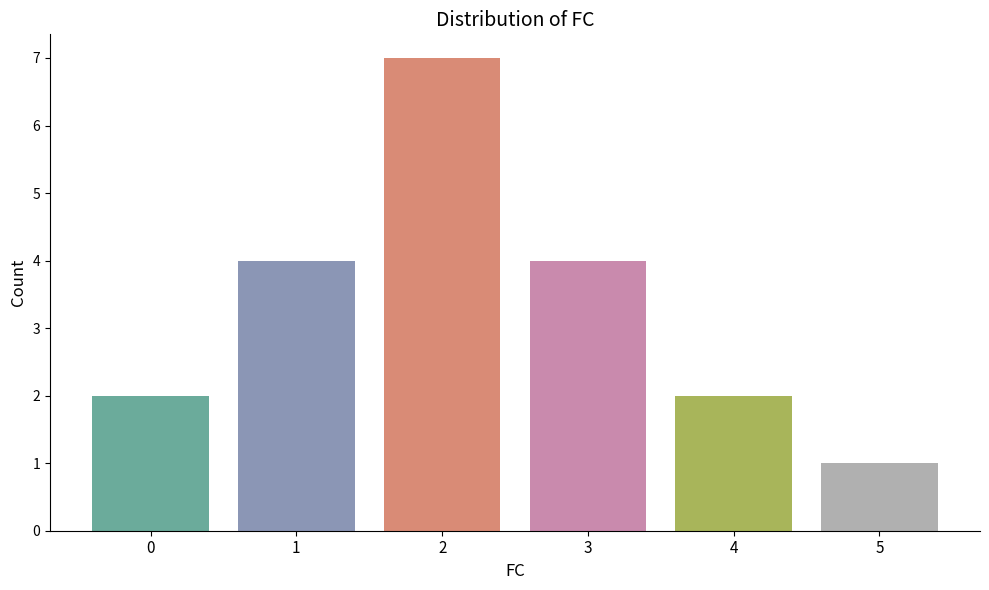

What is the smallest value displayed?

1